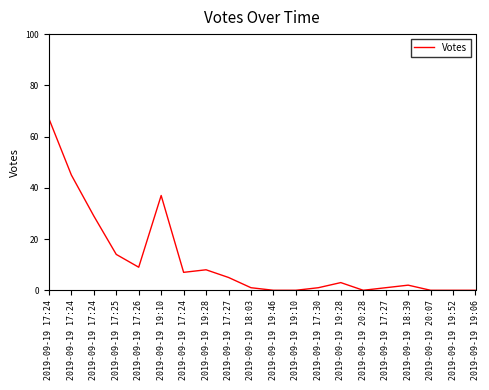

Which has a higher value, 2019-09-19 17:26 or 2019-09-19 19:10?

2019-09-19 19:10